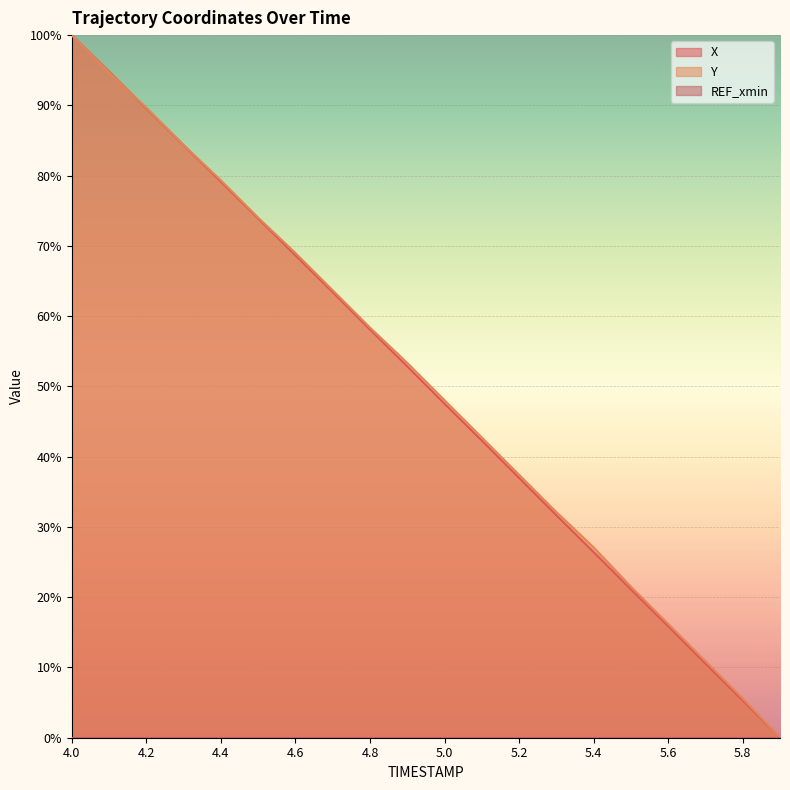

The Y series shows 16.2 at 5.6. True or false?

True